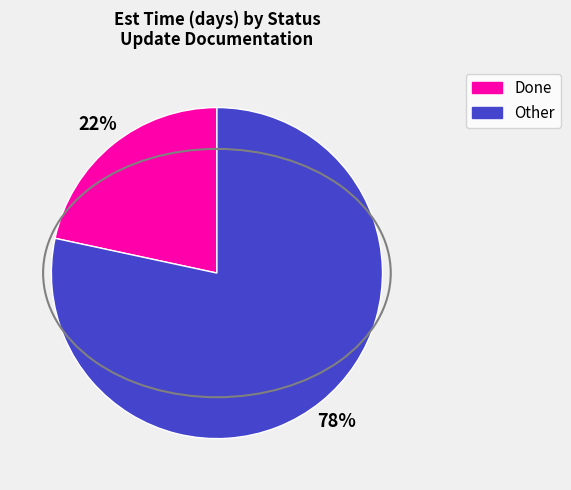

To the nearest percent, what is the average slice percentage?

50%